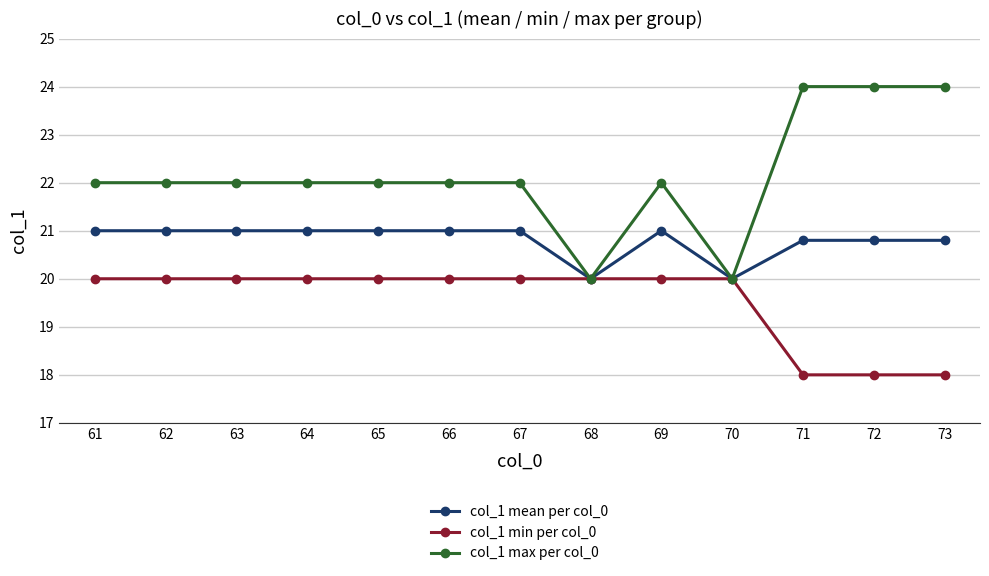

Reading left to right, extract all data points from this chart.

col_1 mean per col_0: 21.0	21.0	21.0	21.0	21.0	21.0	21.0	20.0	21.0	20.0	20.8	20.8	20.8
col_1 min per col_0: 20.0	20.0	20.0	20.0	20.0	20.0	20.0	20.0	20.0	20.0	18.0	18.0	18.0
col_1 max per col_0: 22.0	22.0	22.0	22.0	22.0	22.0	22.0	20.0	22.0	20.0	24.0	24.0	24.0